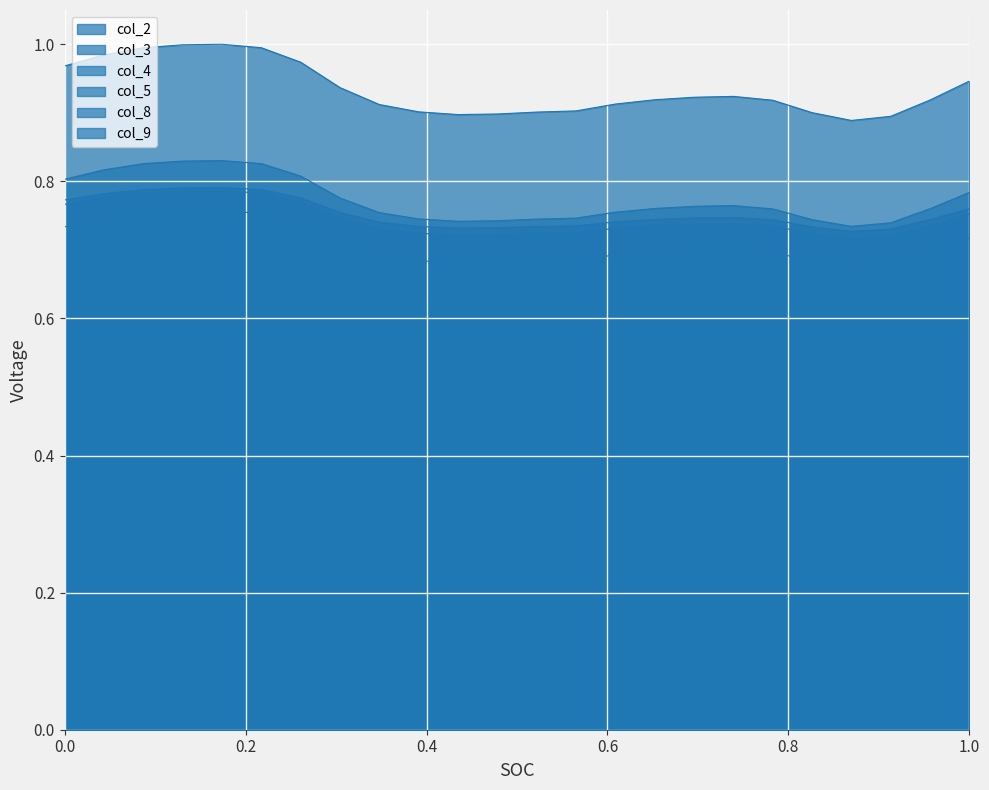

How many distinct data groups are displayed?

6